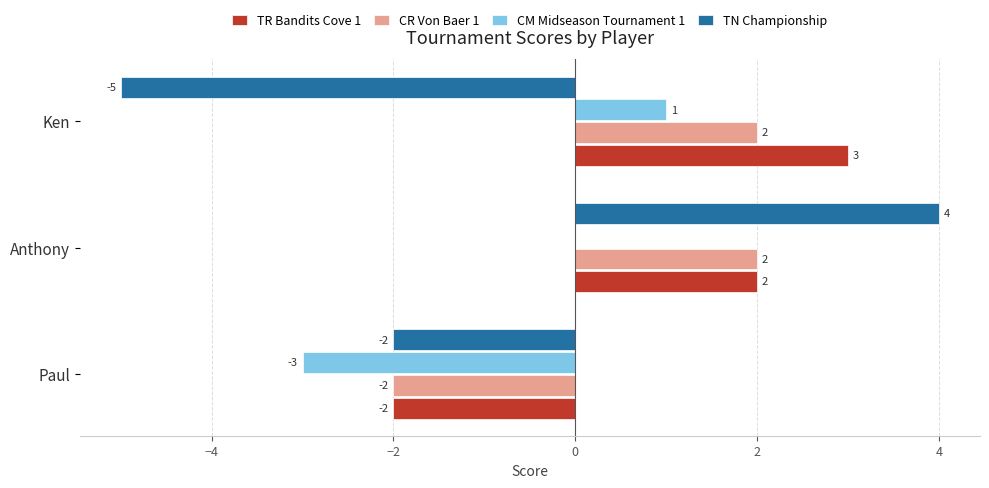

Which series changed the most between Paul and Ken?

TR Bandits Cove 1